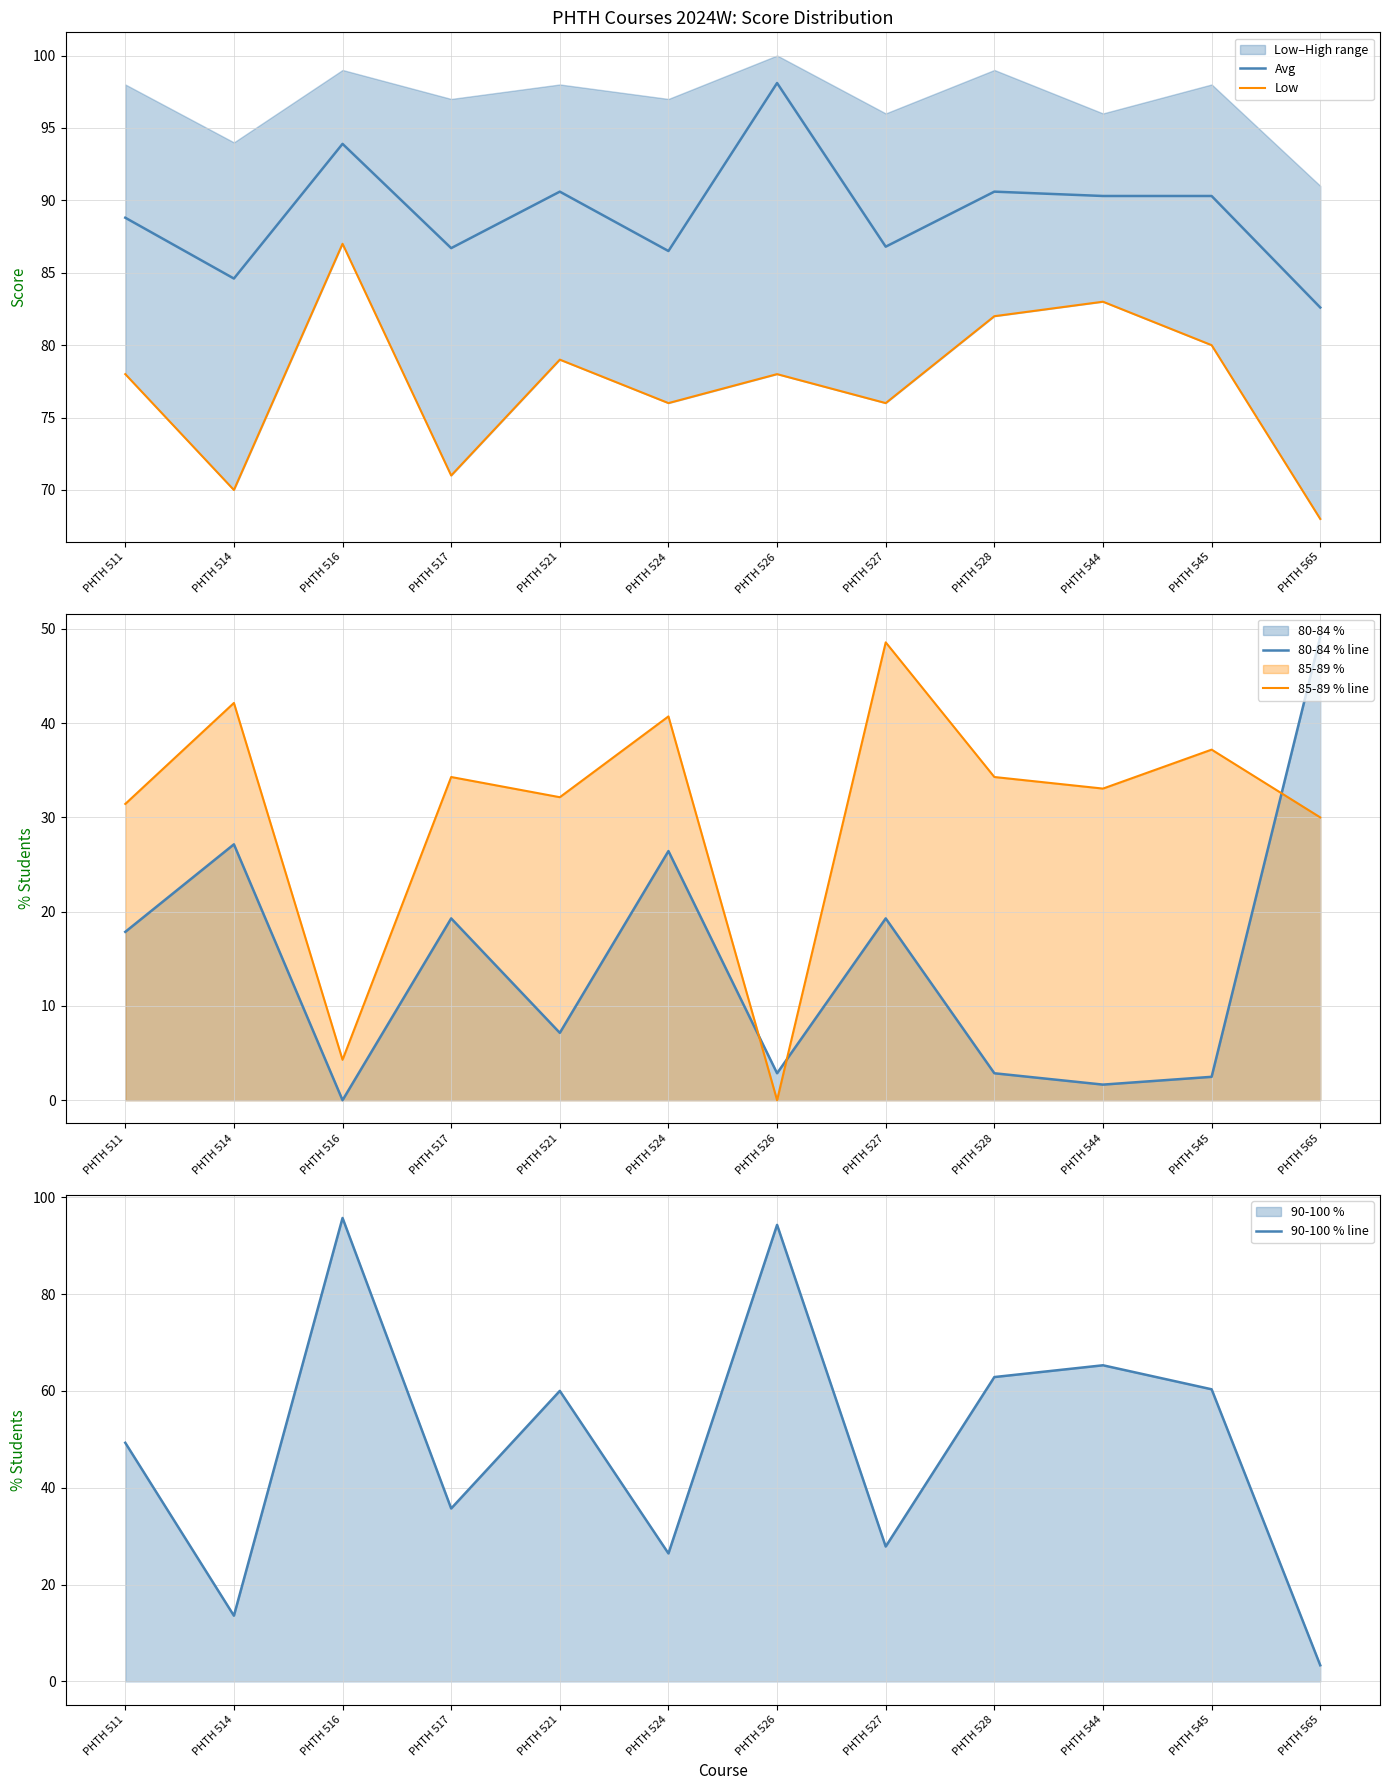

What is the value of the 90-100 % line point at the 6th from the left?

26.4